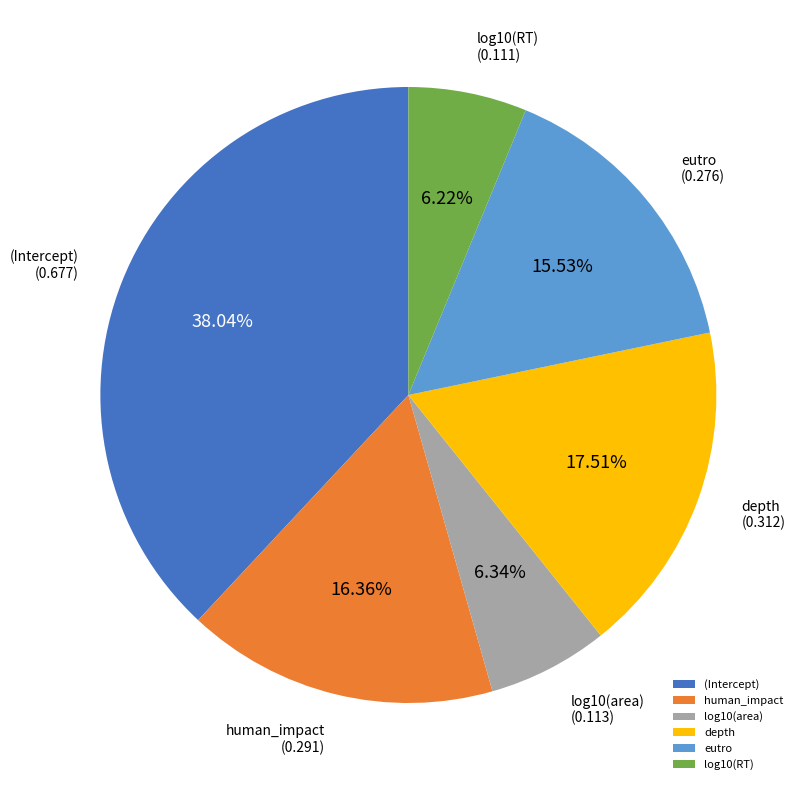

To the nearest percent, what is the difference between the eutro and log10(area) slice percentages?

9%